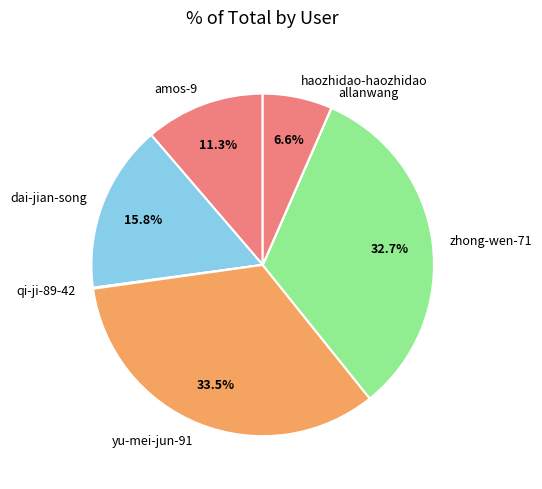

Does zhong-wen-71 represent more than half of the total?

No